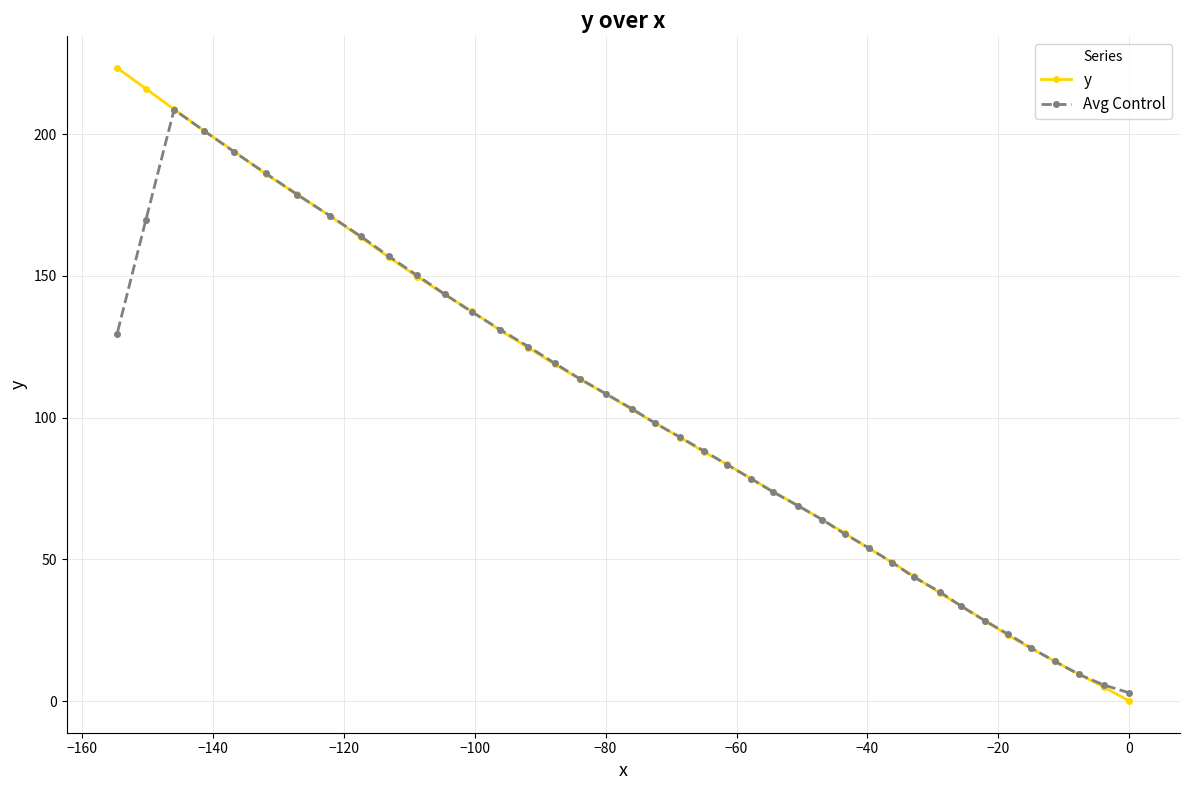

Which series has the widest spread of values?

y